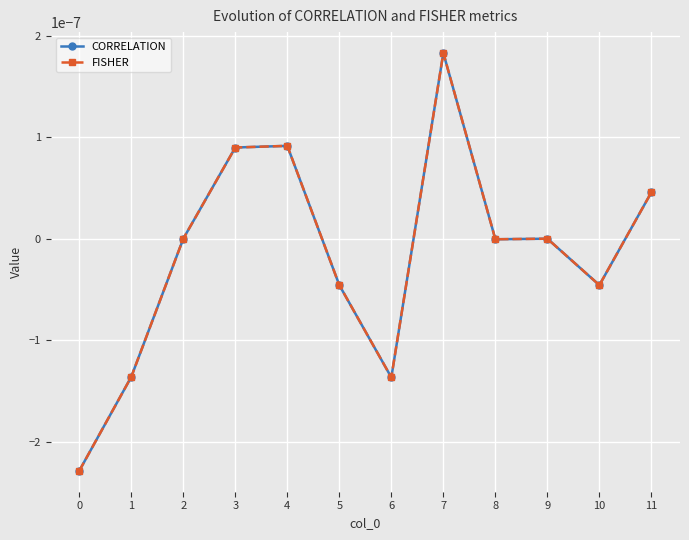

Is this an area chart (filled region under the line)?

No